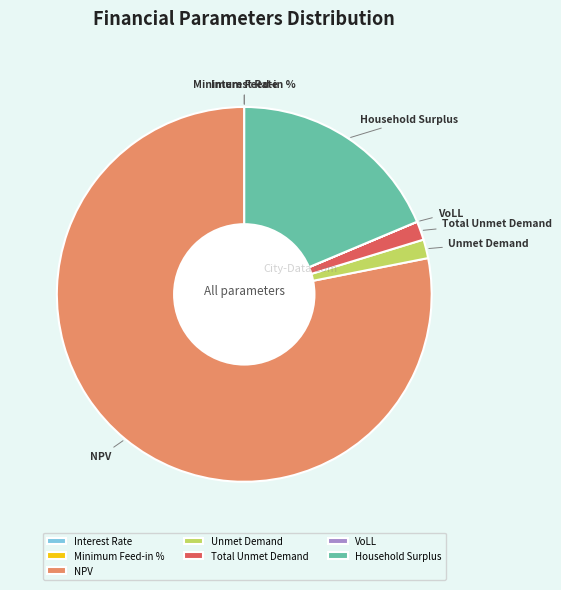

What is the largest slice in the pie chart?

NPV